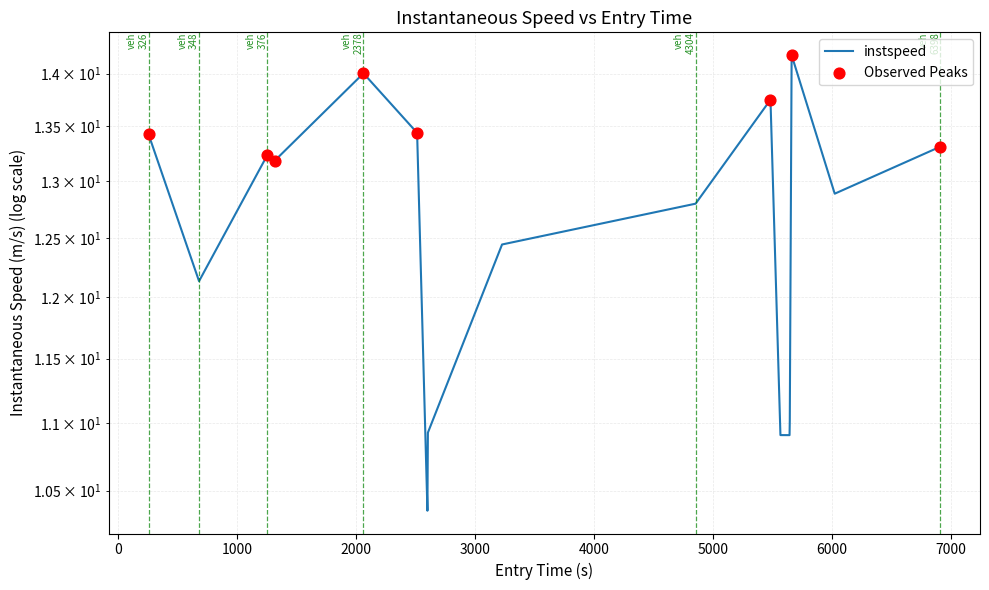

What is the change in value from 679.6960098559704 to 6026.053101743801?

+0.8